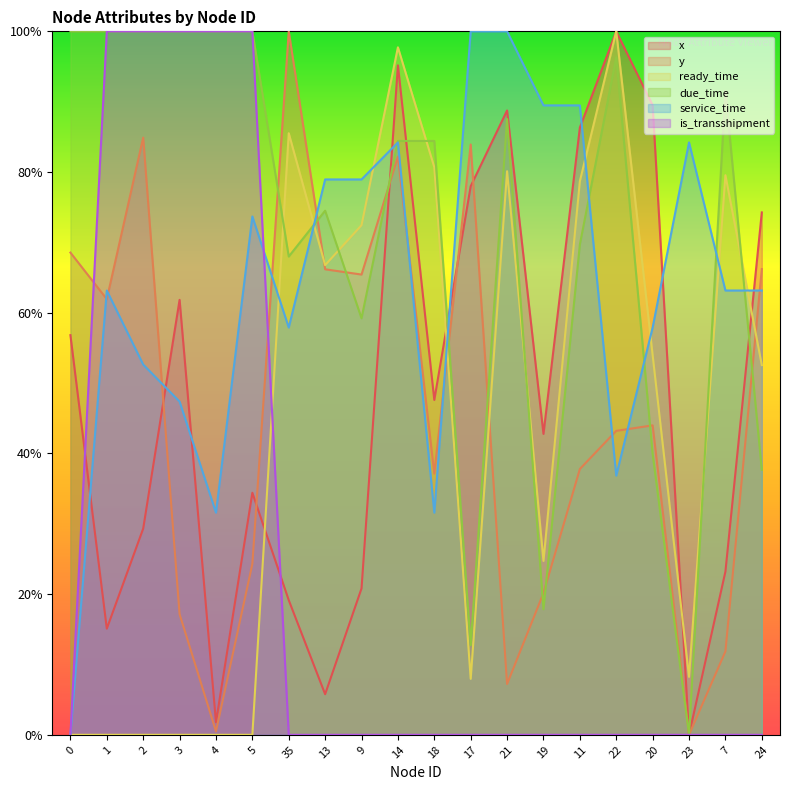

In y, how many points are higher than both neighbors (excluding endpoints)?

5